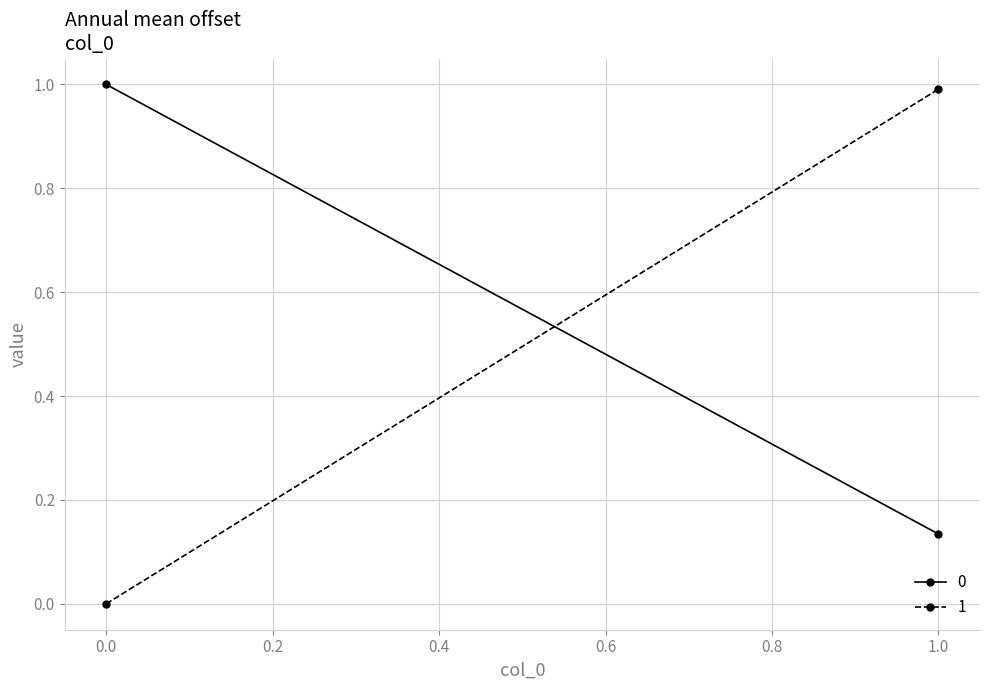

Reading left to right, transcribe all the data shown in this chart.

0: 0=1.0	1=0.1
1: 0=0.0	1=1.0